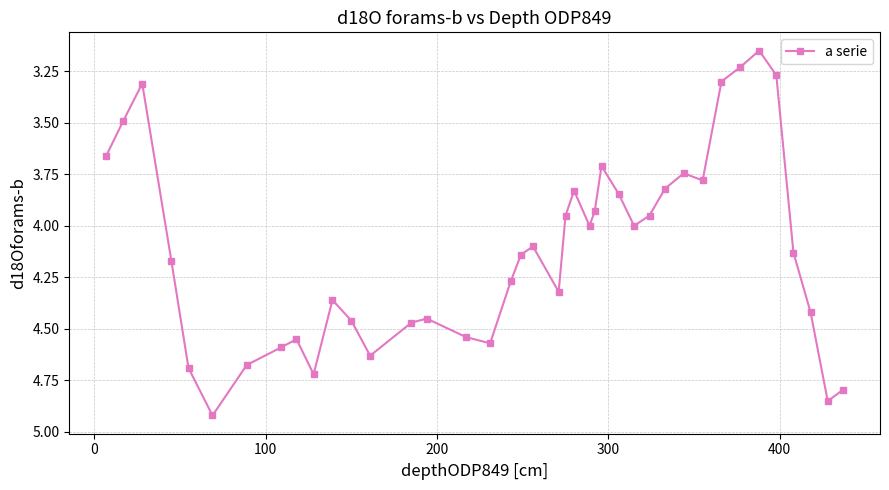

What is the difference between the maximum and minimum values?

1.8